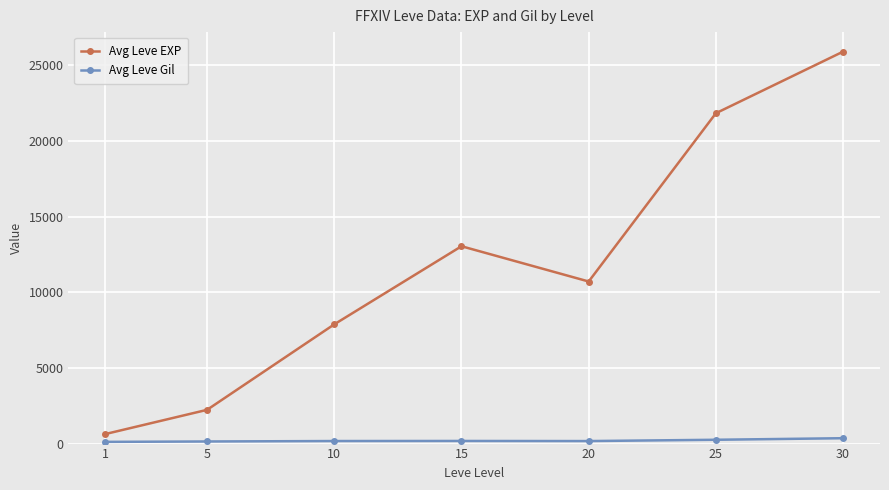

Rank the series at 15 from lowest to highest value.

Avg Leve Gil, Avg Leve EXP